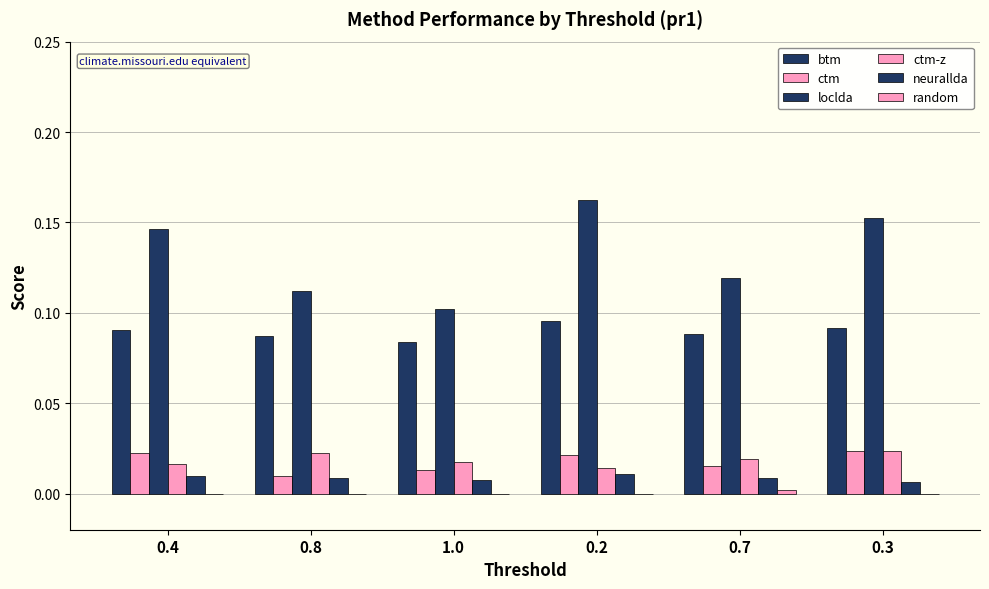

Count the number of data series in this chart.

6